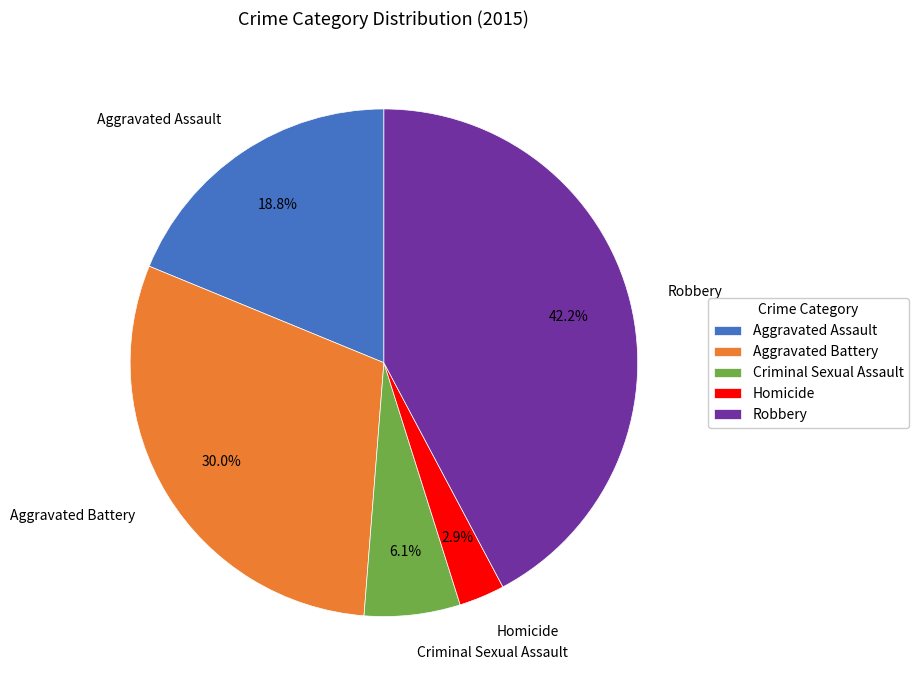

The Aggravated Assault slice represents 32% of the pie. True or false?

False